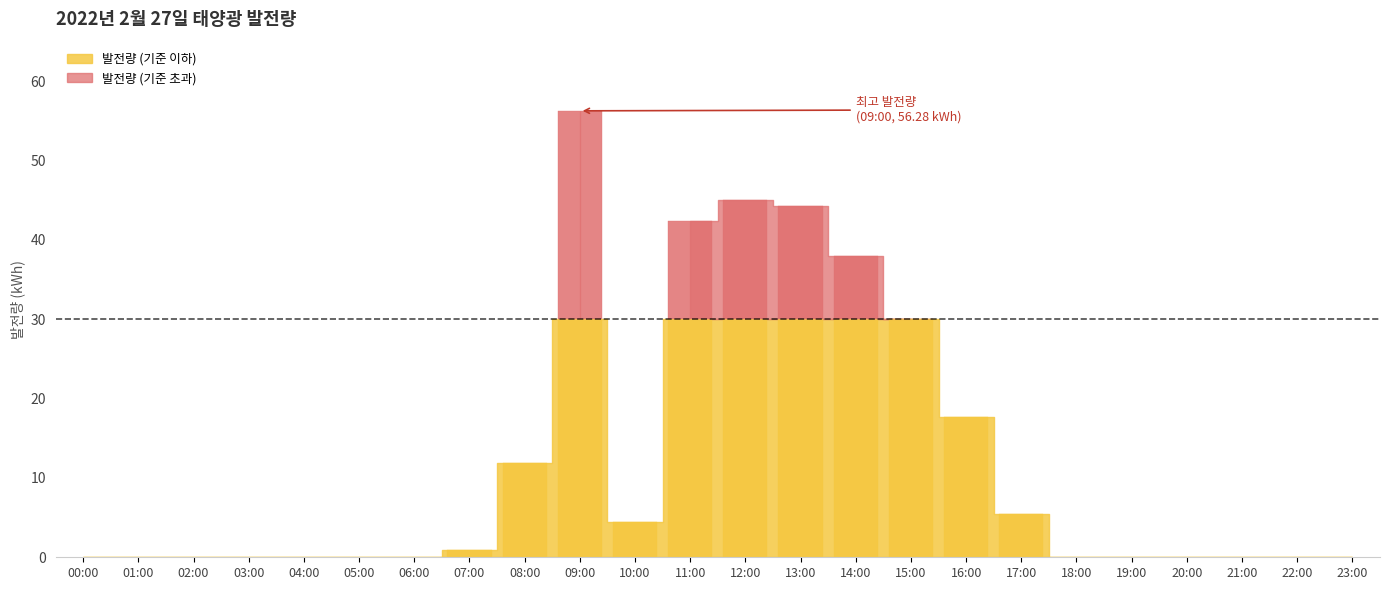

Reading right to left, what are all the values shown in this chart?

23:00=0.0	22:00=0.0	21:00=0.0	20:00=0.0	19:00=0.0	18:00=0.0	17:00=5.4	16:00=17.6	15:00=30.1	14:00=38.0	13:00=44.3	12:00=45.1	11:00=42.4	10:00=4.4	09:00=56.3	08:00=11.9	07:00=1.0	06:00=0.0	05:00=0.0	04:00=0.0	03:00=0.0	02:00=0.0	01:00=0.0	00:00=0.0